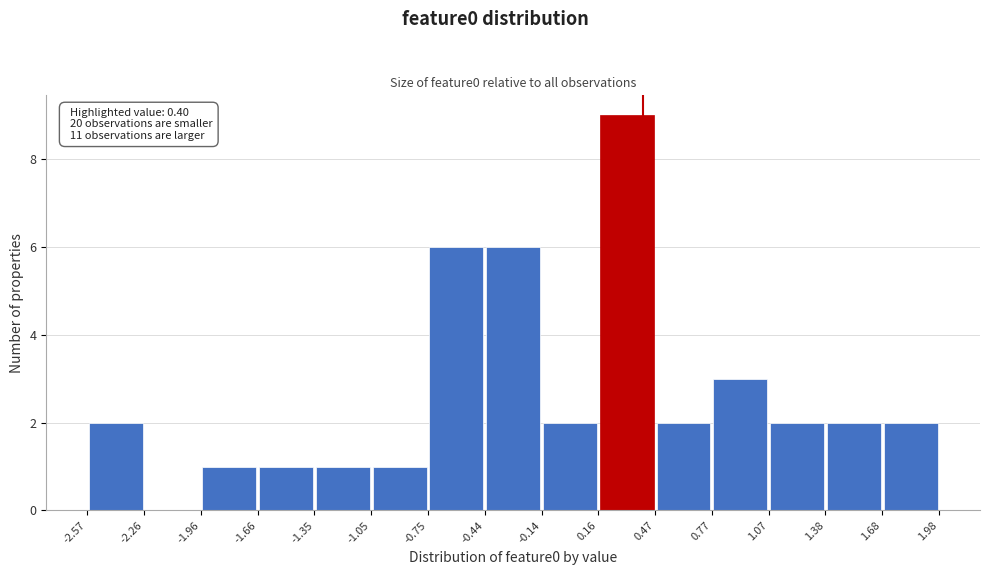

Over which range of the x-axis is the bar tallest?

0.16 to 0.47